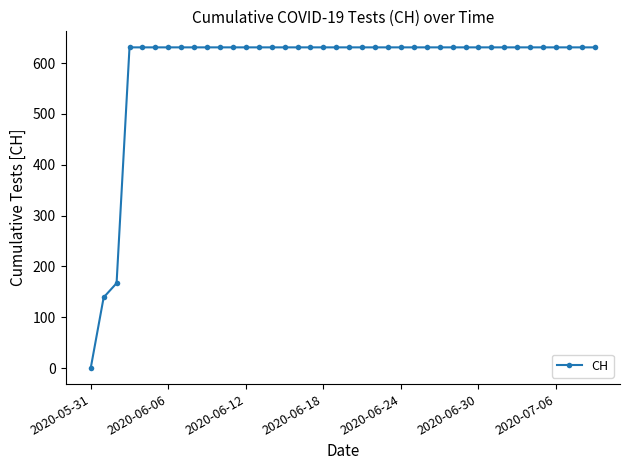

What is the sum of all values?

23653